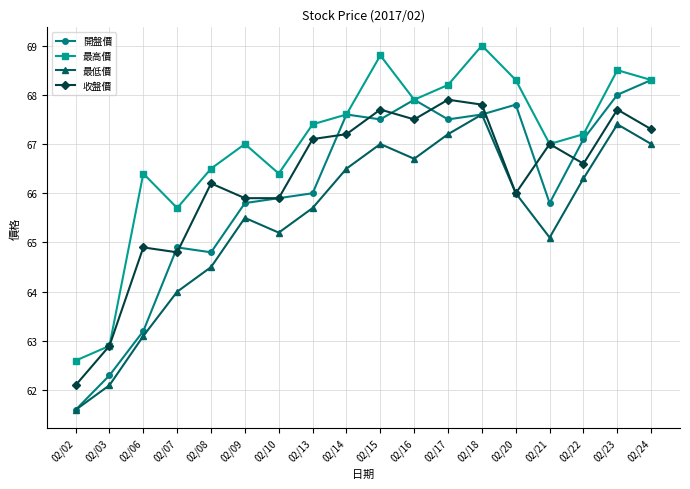

What is the greatest value displayed?

69.0